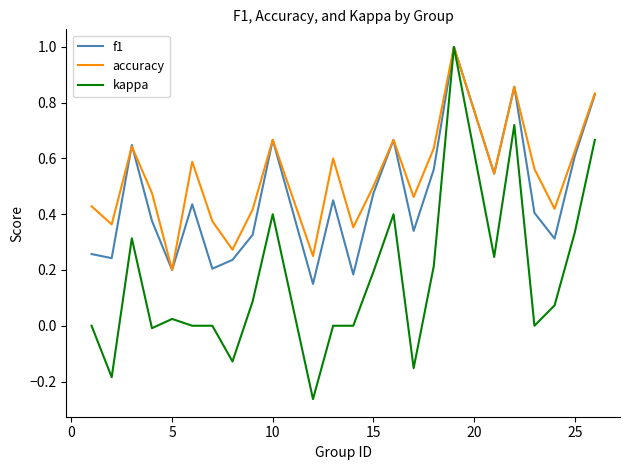

What is the maximum value shown in the chart?

1.0